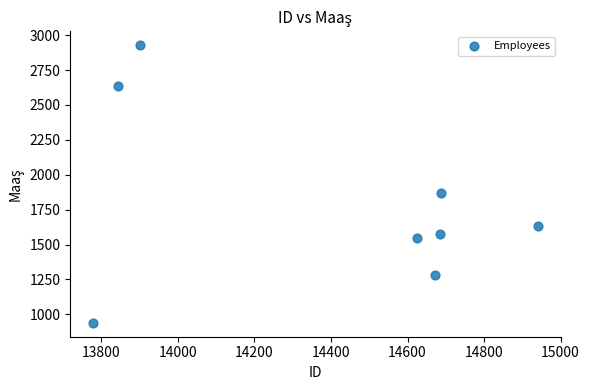

What Y value in the scatter plot is closest to 1933?

1870